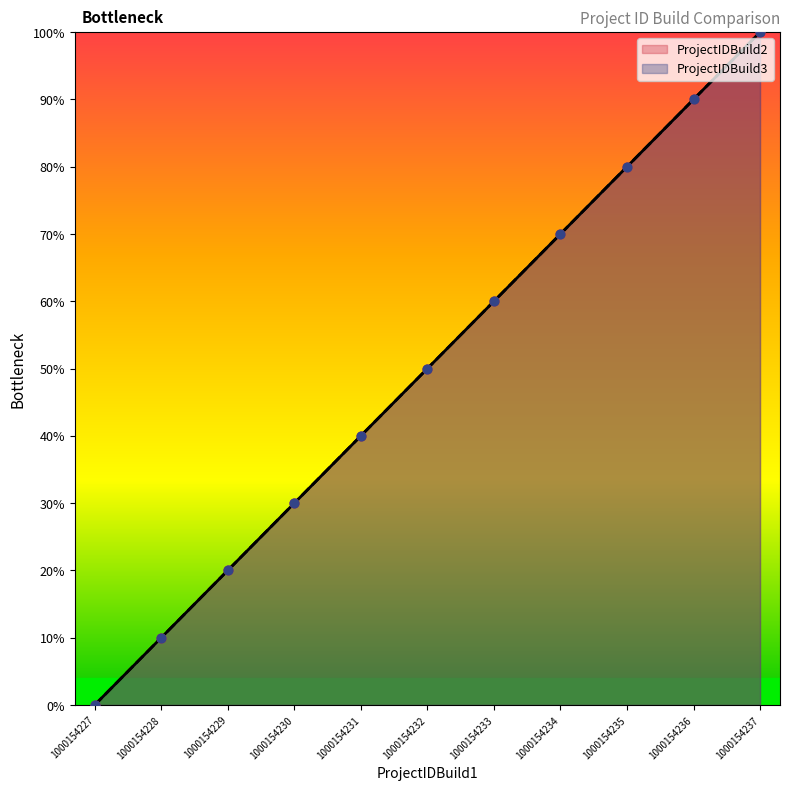

Is the value of ProjectIDBuild3 at 1000154233 greater than the value of ProjectIDBuild2 at 1000154237?

No